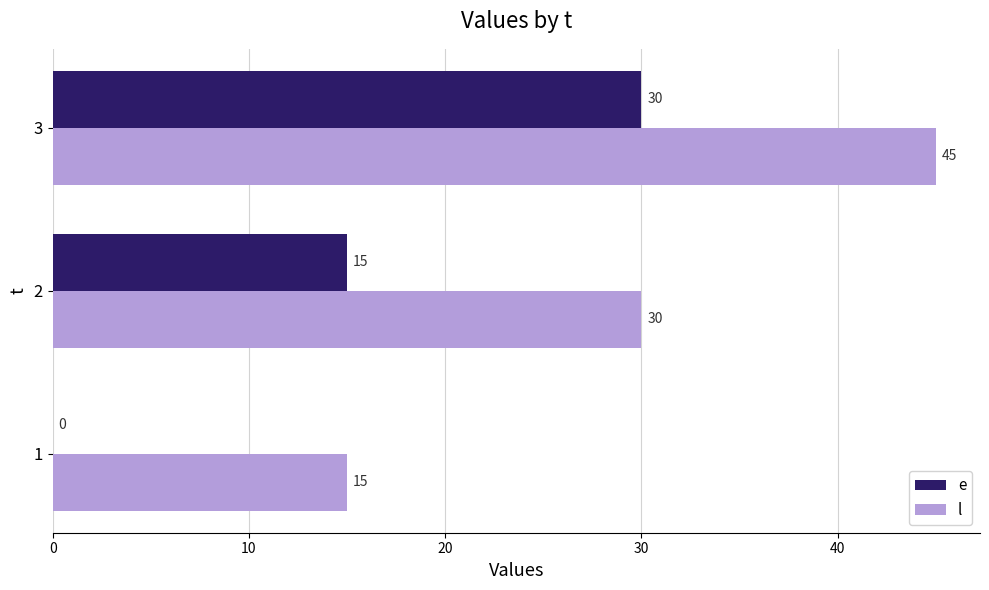

What is the sum of the e values at 3 and 2?

45